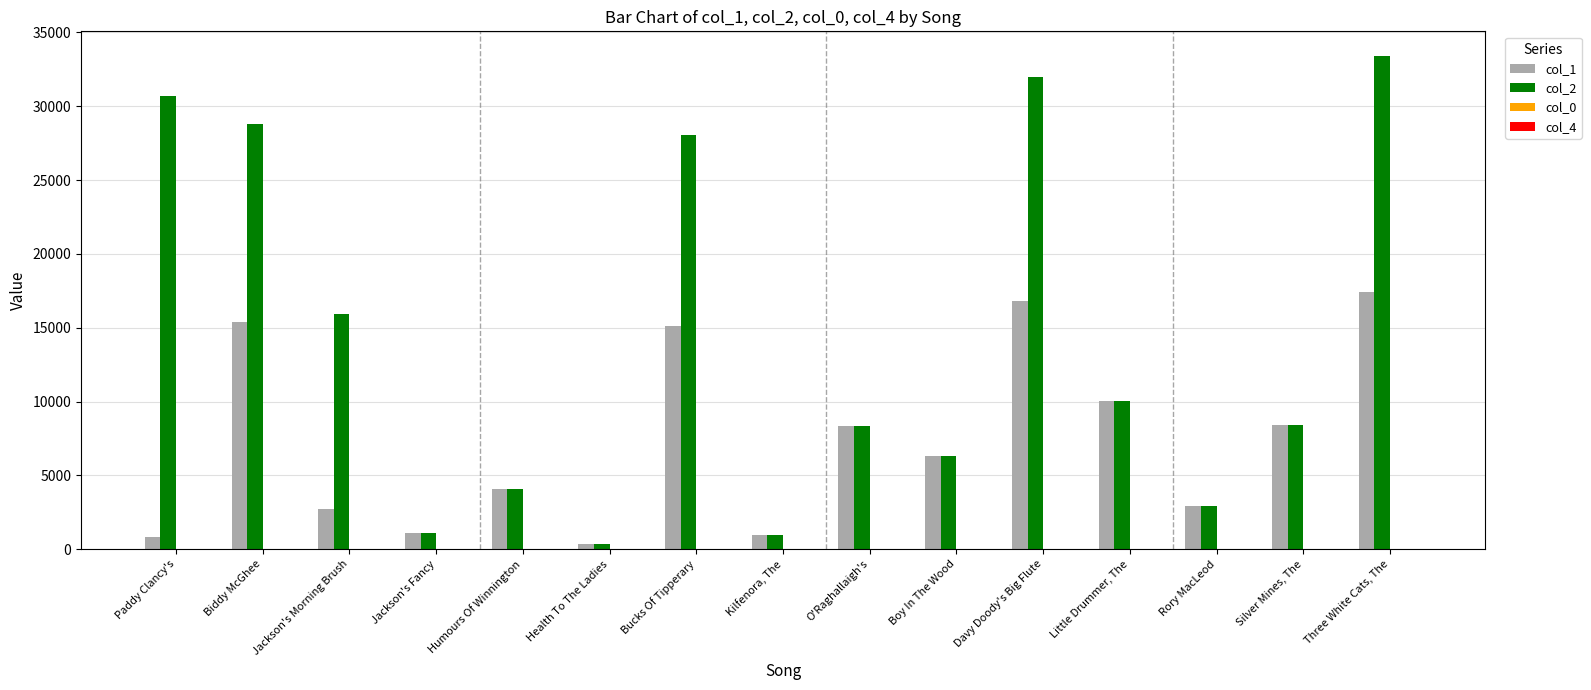

What is the sum of all col_1 values?

110755.0